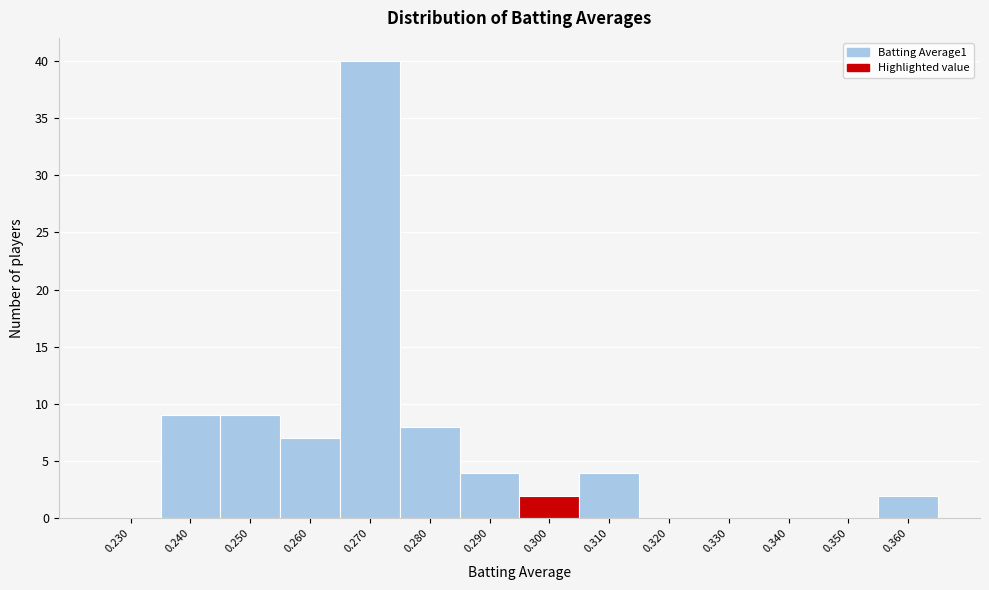

Reading right to left, extract all data points from this chart.

0.360=2	0.350=0	0.340=0	0.330=0	0.320=0	0.310=4	0.300=2	0.290=4	0.280=8	0.270=40	0.260=7	0.250=9	0.240=9	0.230=0